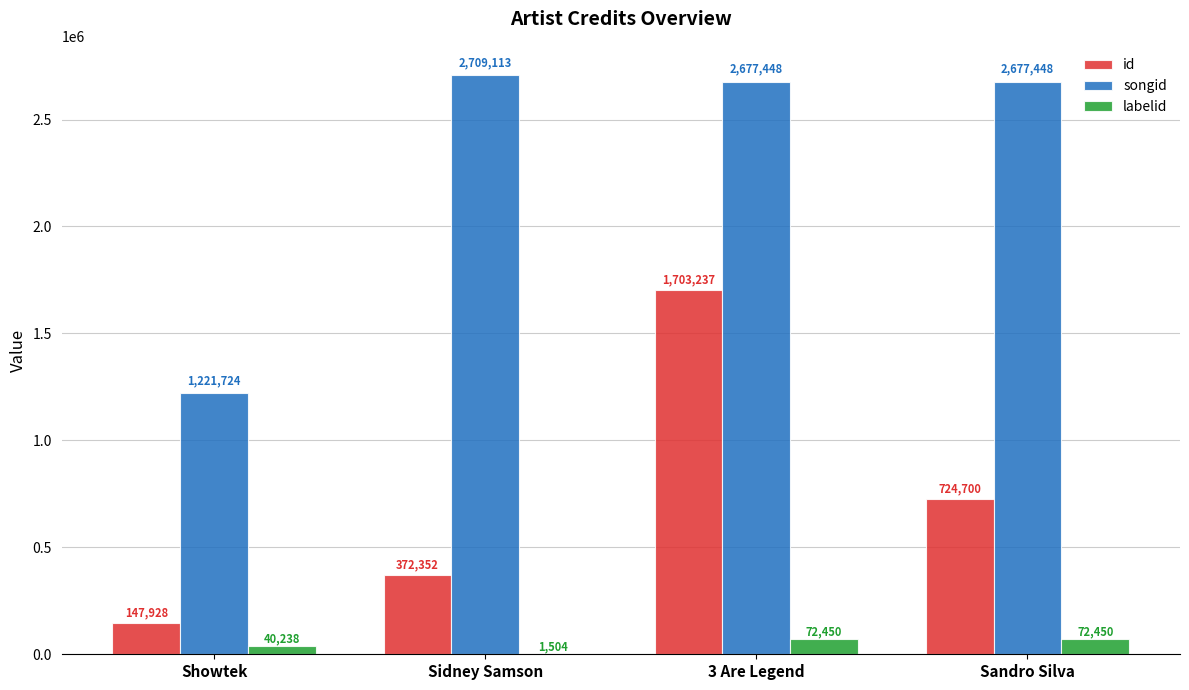

What are all the series names shown in the legend?

id, songid, labelid